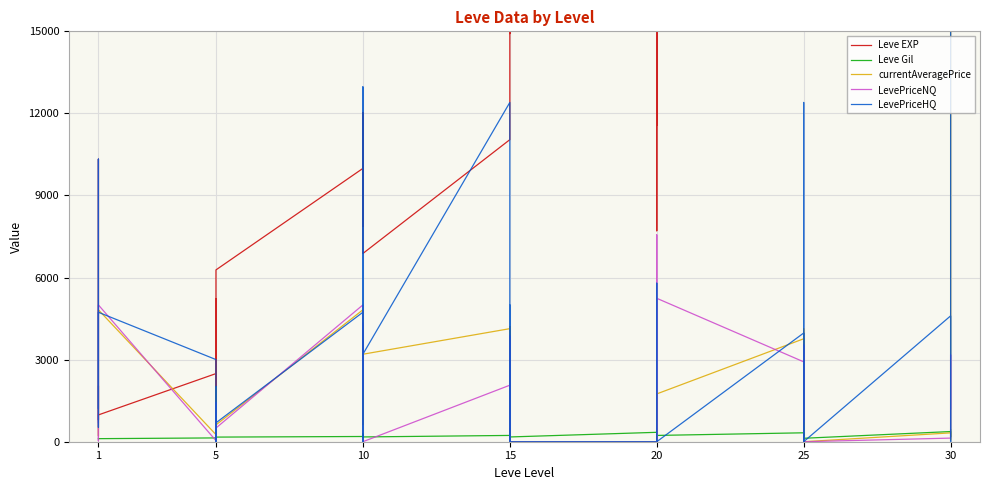

Does the chart display data point markers on the line(s)?

No